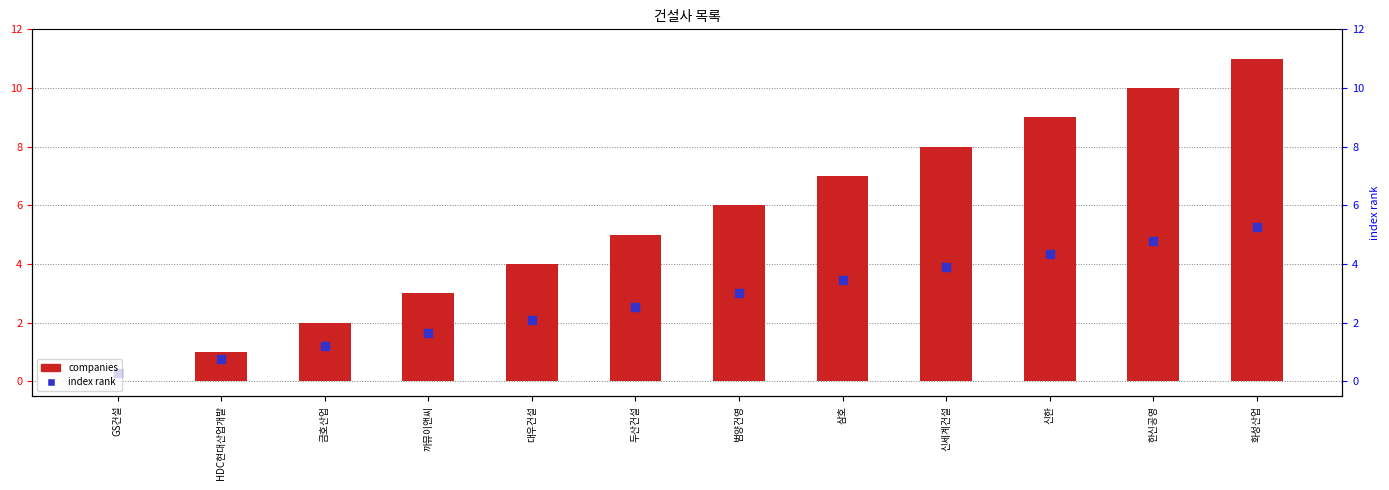

Is the value of companies at 금호산업 greater than the value of index rank at 화성산업?

No